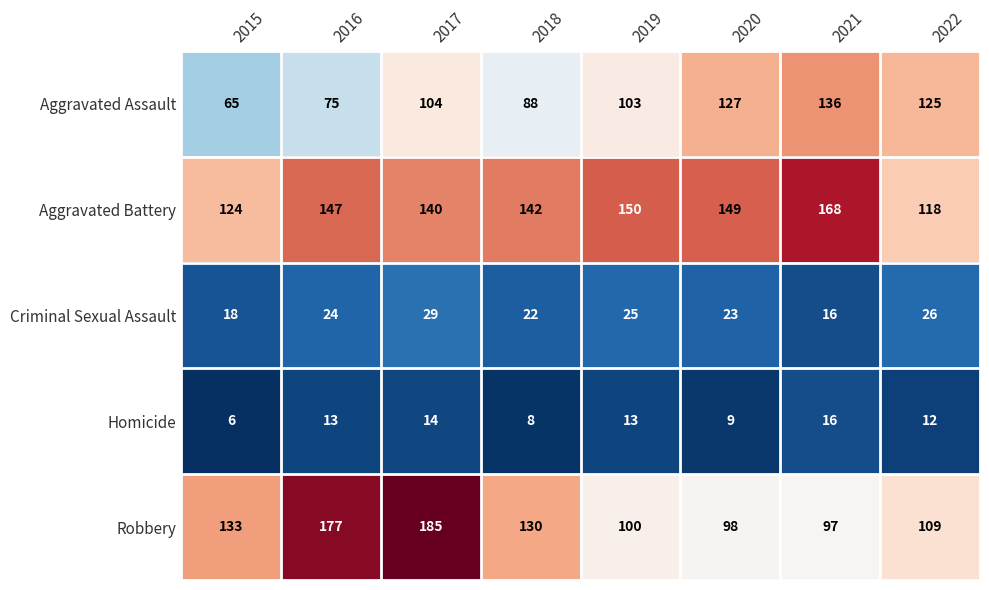

Is it true that Criminal Sexual Assault equals 50 at 2017?

False